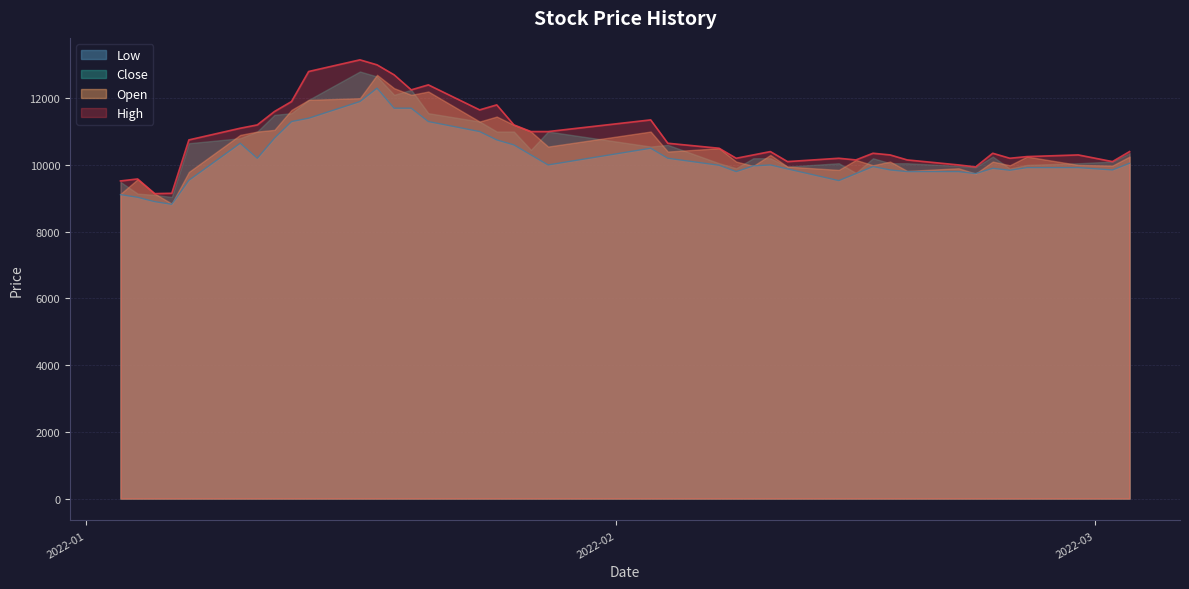

Does the chart have visible grid lines?

Yes